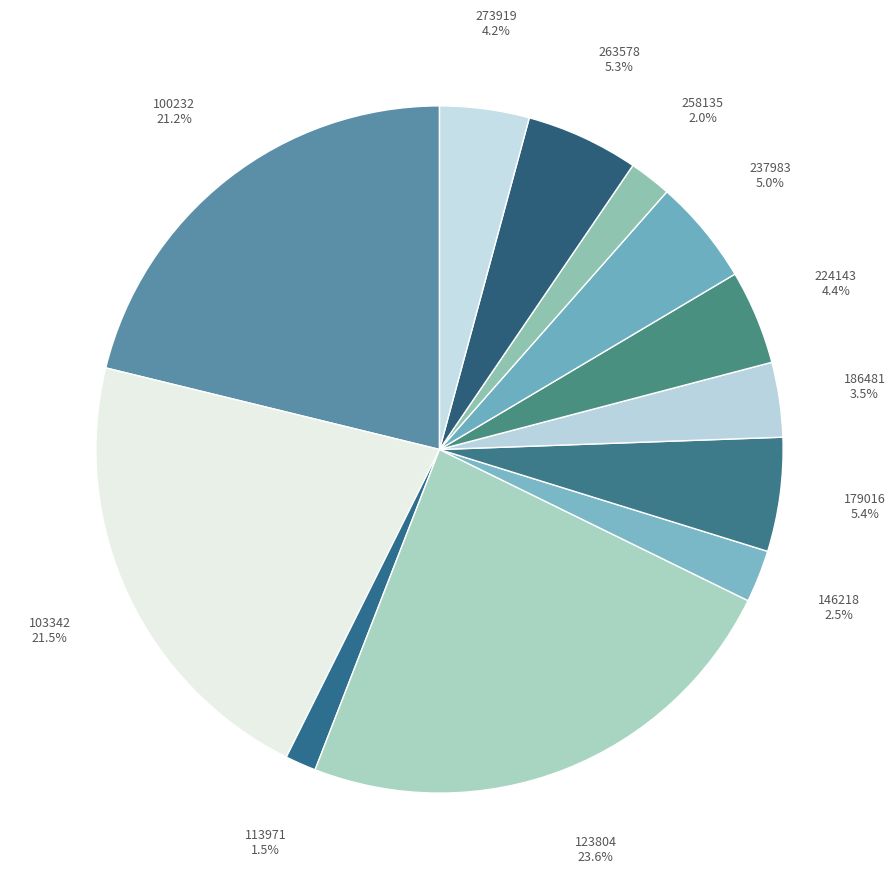

Which slice is the smallest?

113971